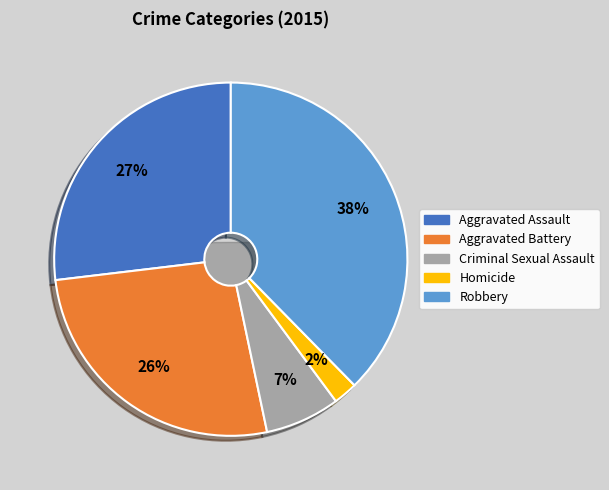

Rank the categories by value from lowest to highest.

Homicide, Criminal Sexual Assault, Aggravated Battery, Aggravated Assault, Robbery